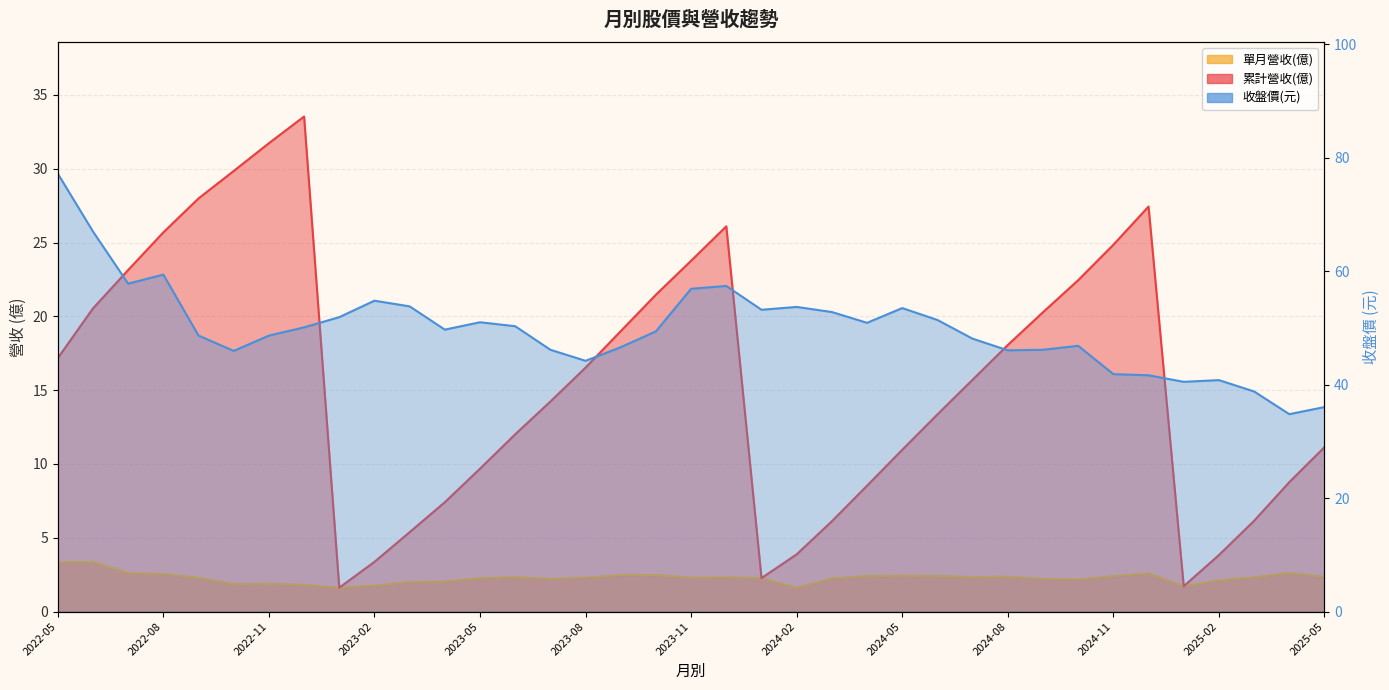

True or false: 收盤價 and 累計營收(億) cross at least once.

False